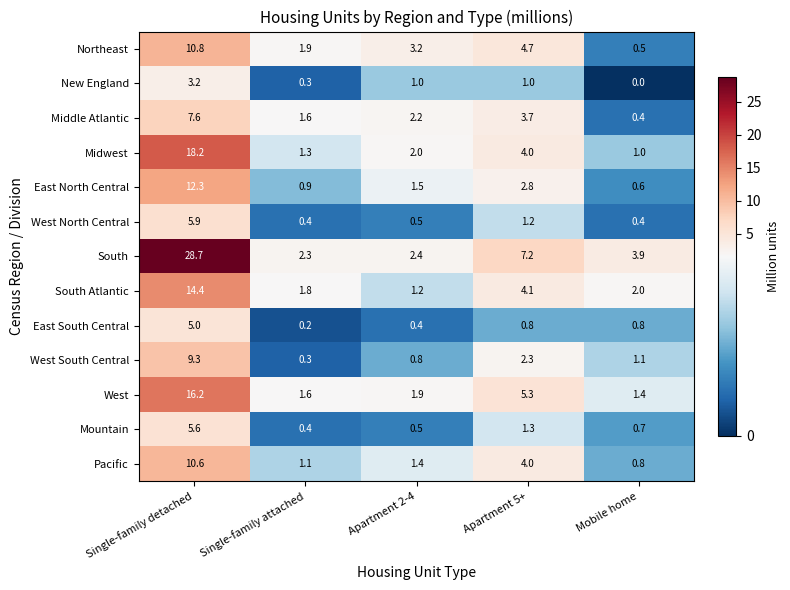

Which series has the largest total across all categories?

South